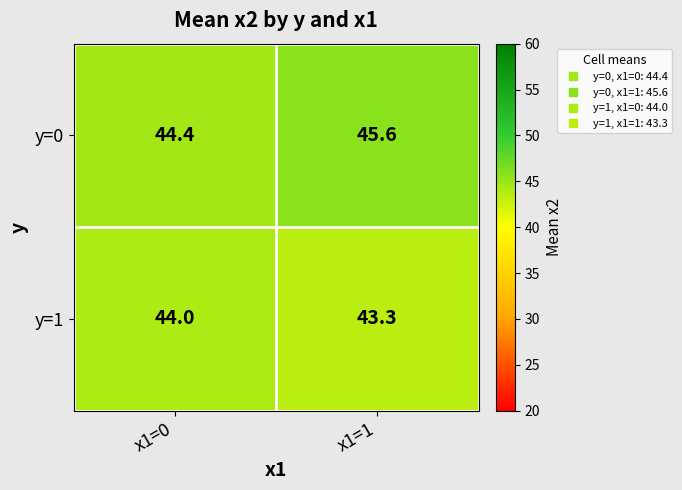

Reading left to right, extract all data points from this chart.

y=0: 44.4	45.6
y=1: 44.0	43.3